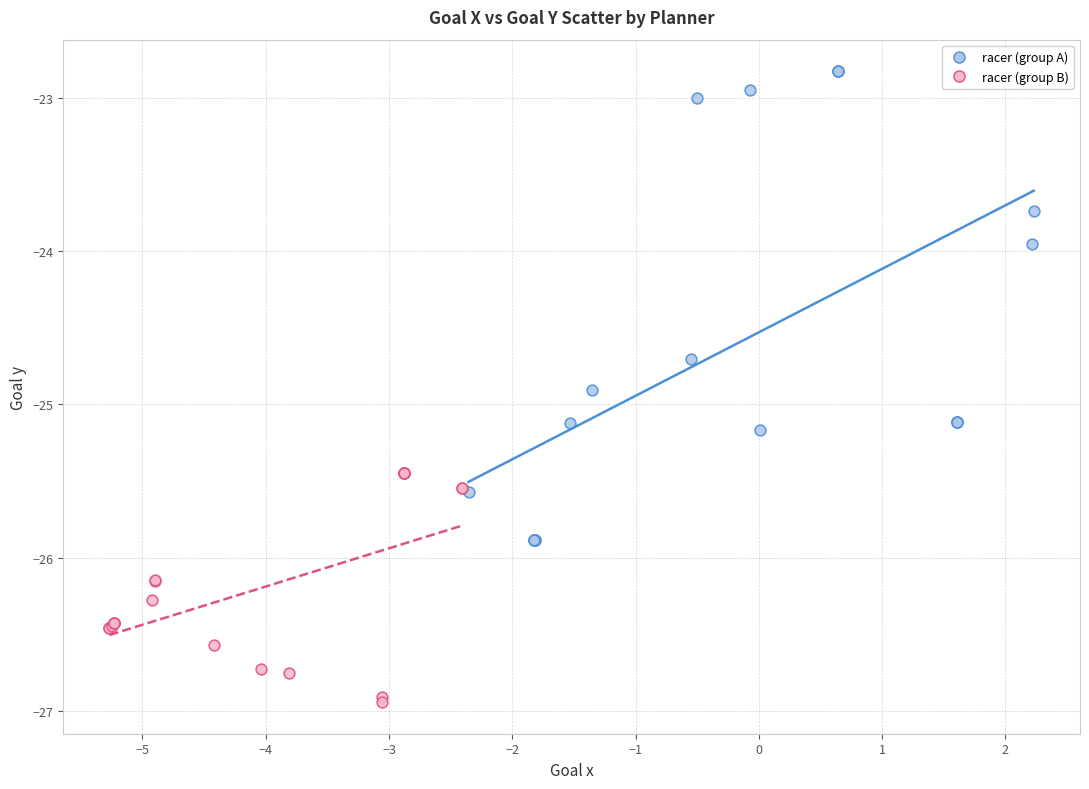

Which series contains the lowest Y value?

racer (group B)